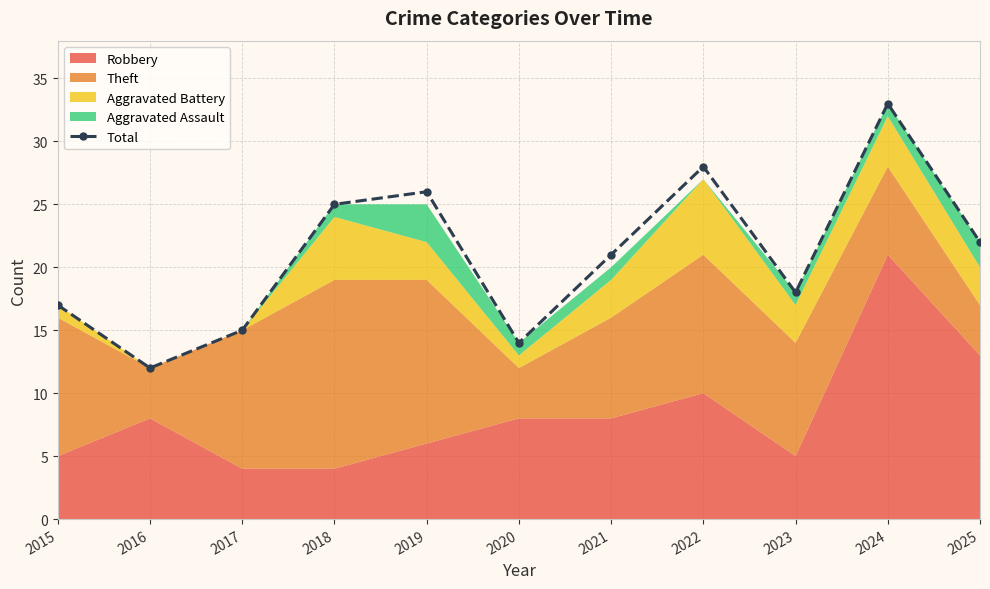

At which category does the chart reach its minimum across all series?

2016